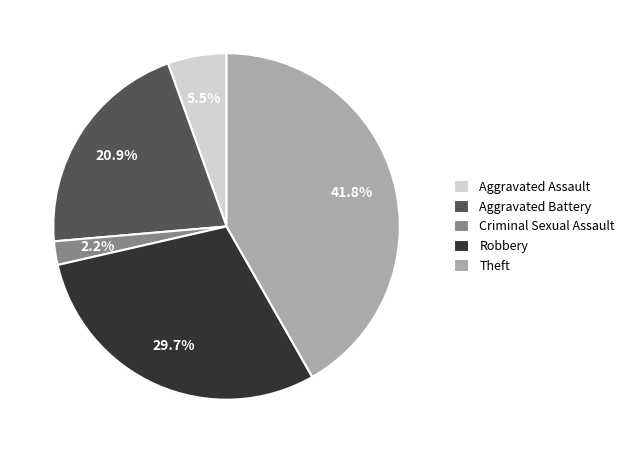

What portion of the pie excludes Theft?

58.2%